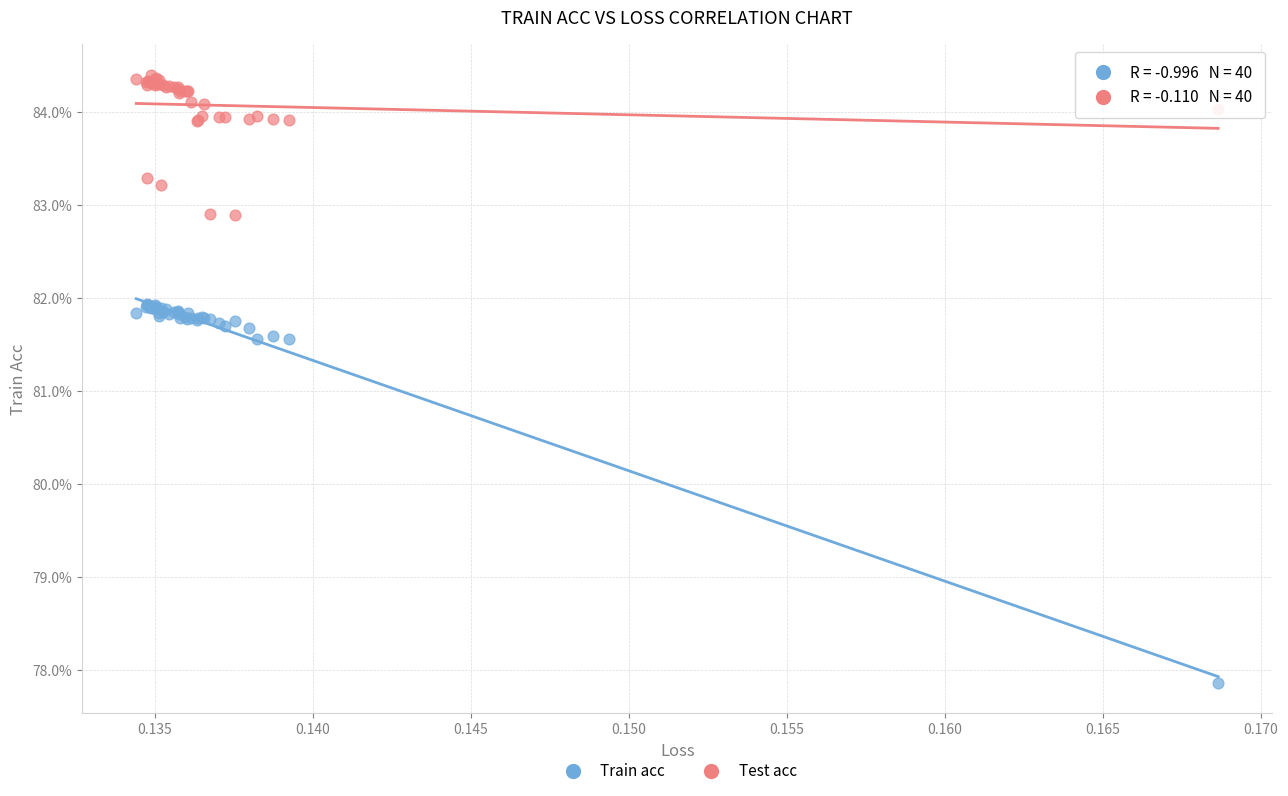

Which series contains the lowest Y value?

Train acc